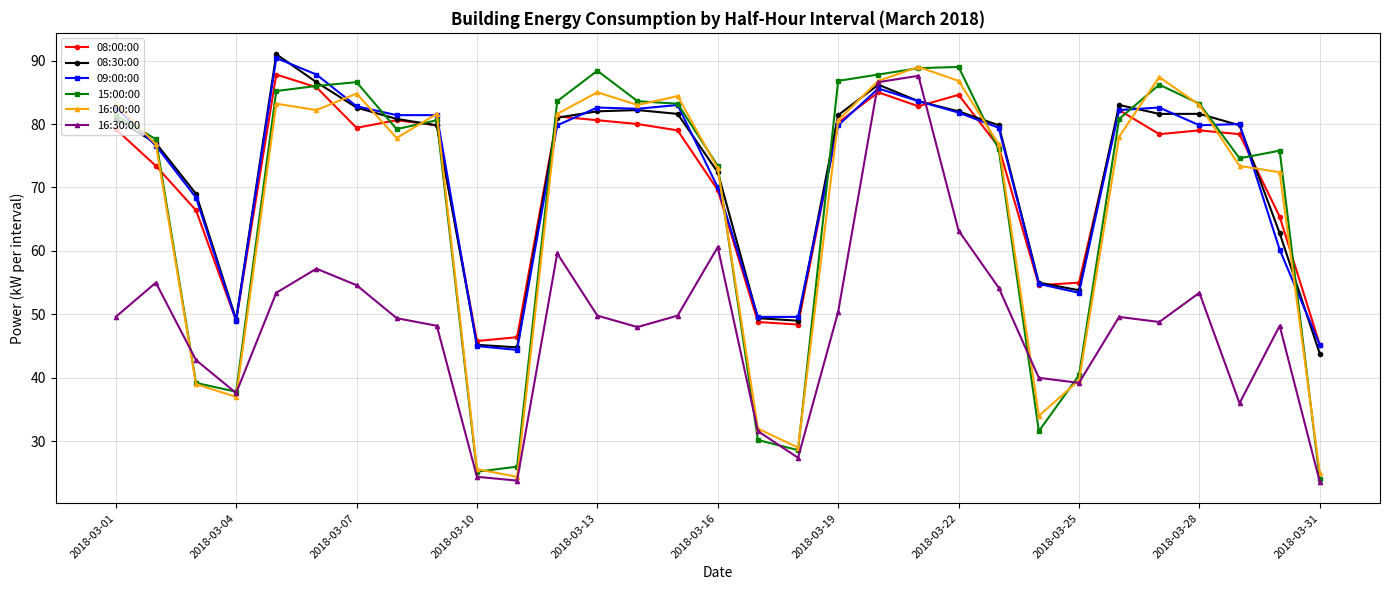

True or false: 15:00:00 has more than 2 interior local peaks.

True